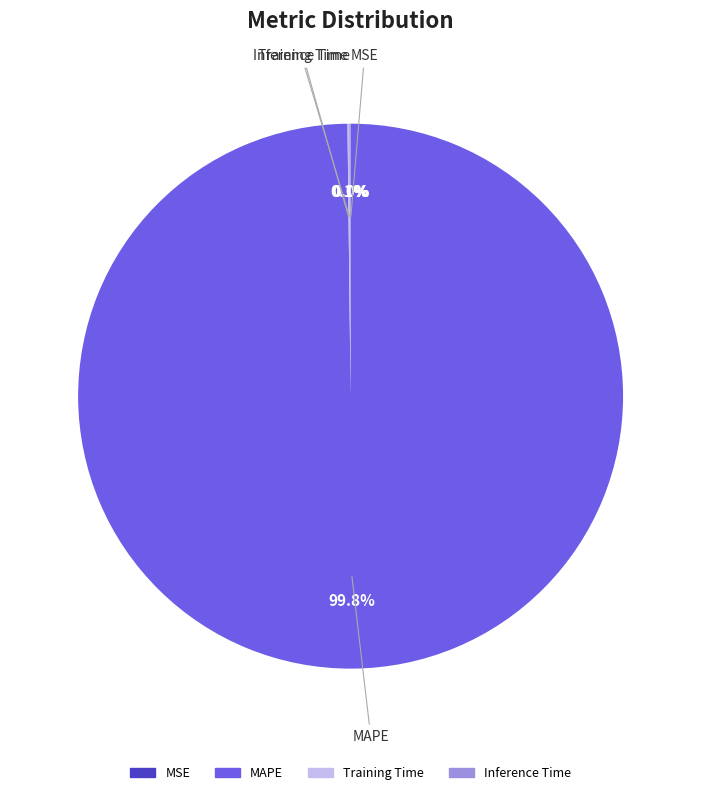

What is the majority slice?

MAPE